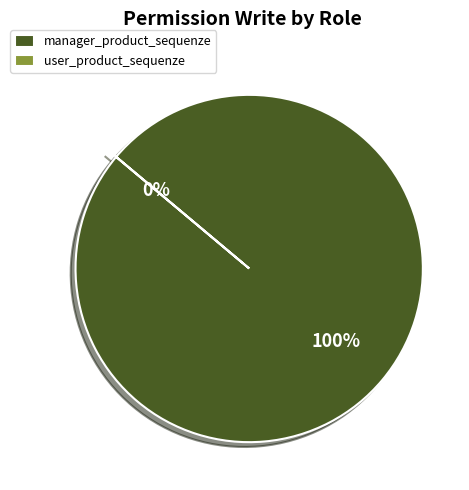

Which slice is the smallest?

user_product_sequenze